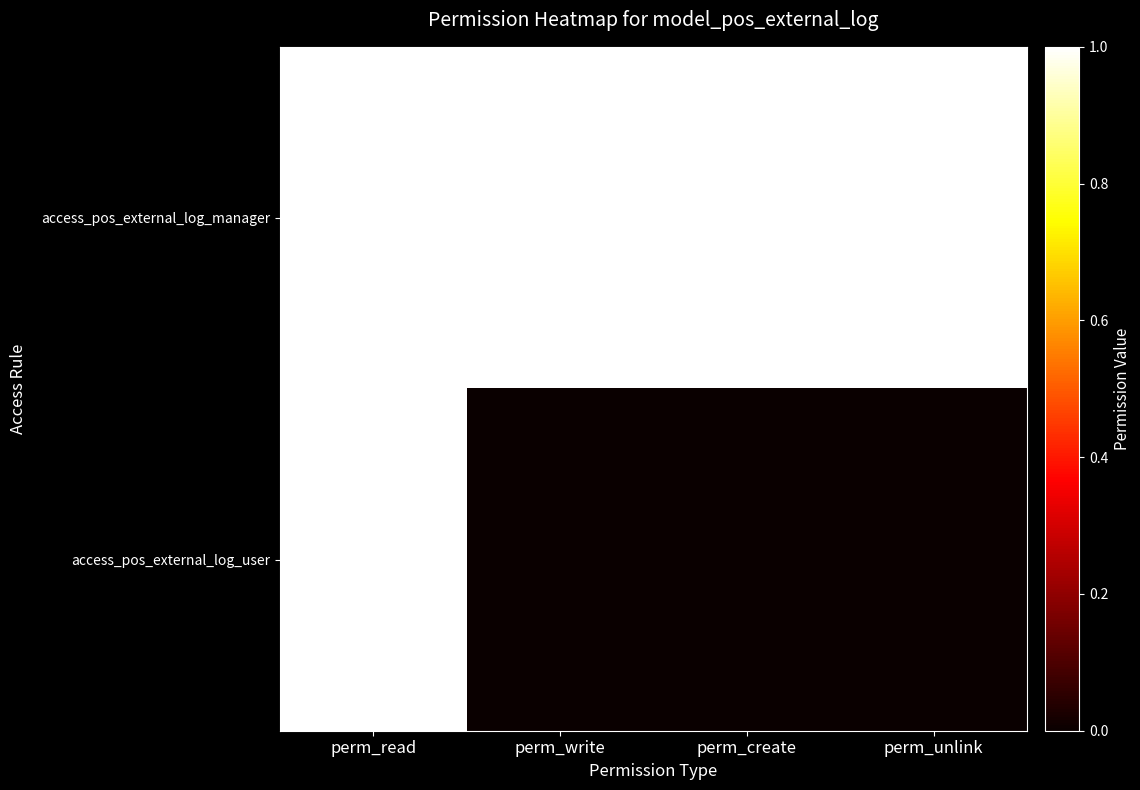

Rank the series at perm_create from lowest to highest value.

access_pos_external_log_user, access_pos_external_log_manager